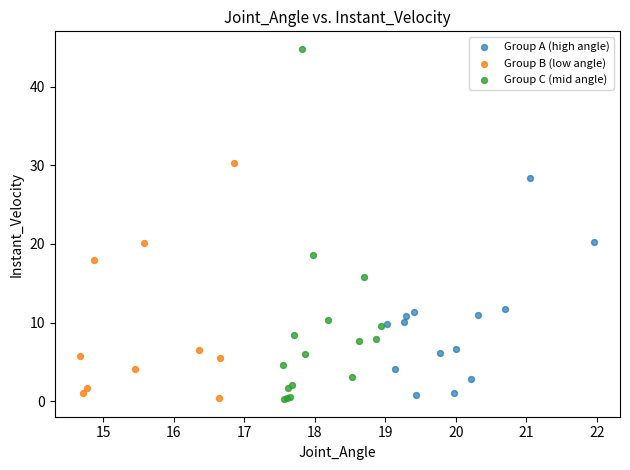

Which series has the widest spread of Y values?

Group C (mid angle)